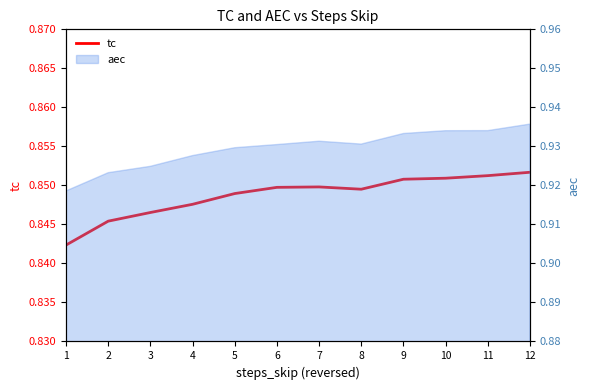

The chart shows a value of 0.9 at 10. True or false?

True